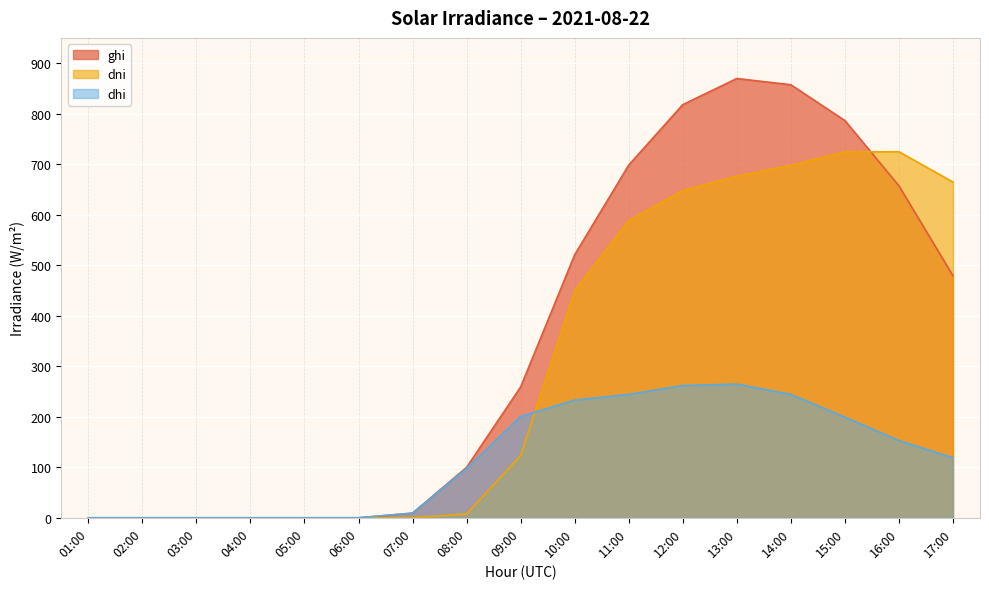

At how many categories does at least one series exceed 773?

4